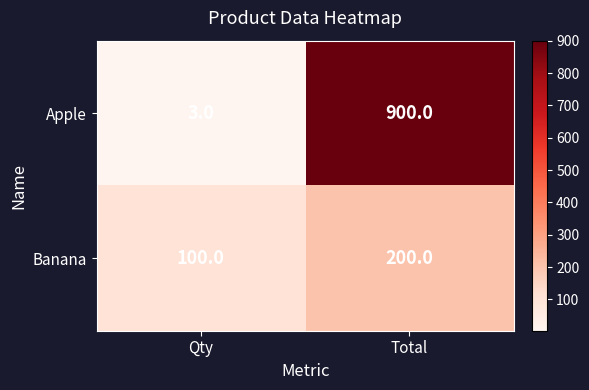

What is the minimum value shown in the chart?

3